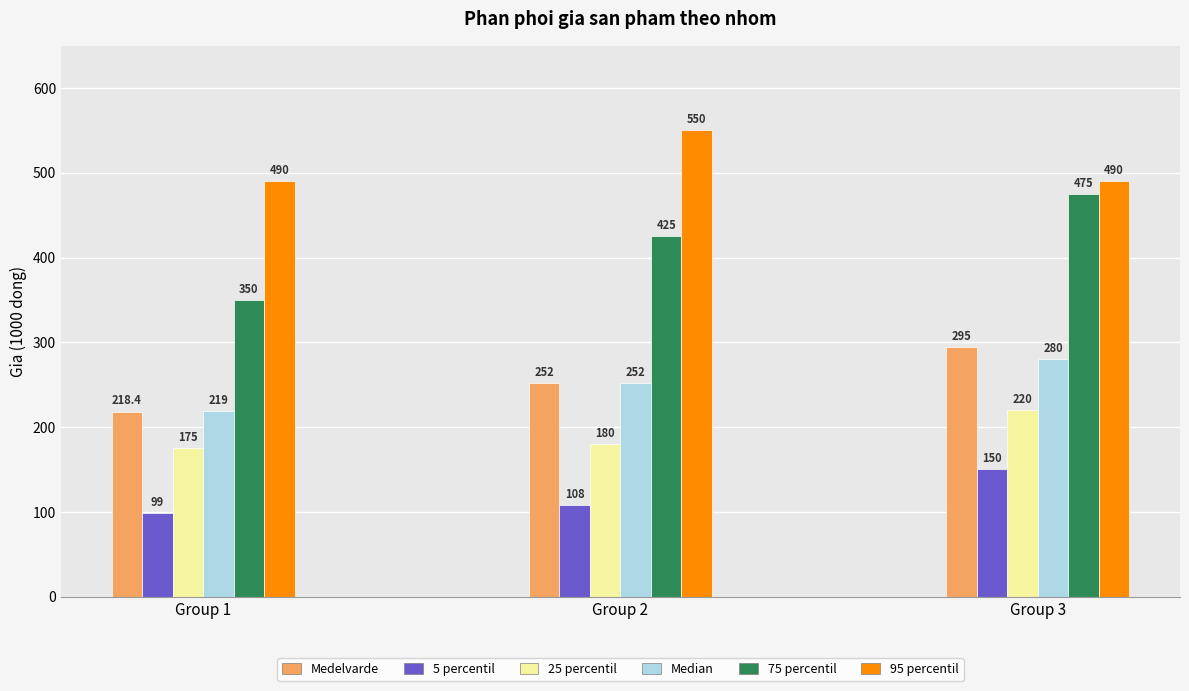

Reading left to right, extract all data points from this chart.

Medelvarde: 218.4	252.0	295.0
5 percentil: 99.0	108.0	150.0
25 percentil: 175.0	180.0	220.0
Median: 219.0	252.0	280.0
75 percentil: 350.0	425.0	475.0
95 percentil: 490.0	550.0	490.0